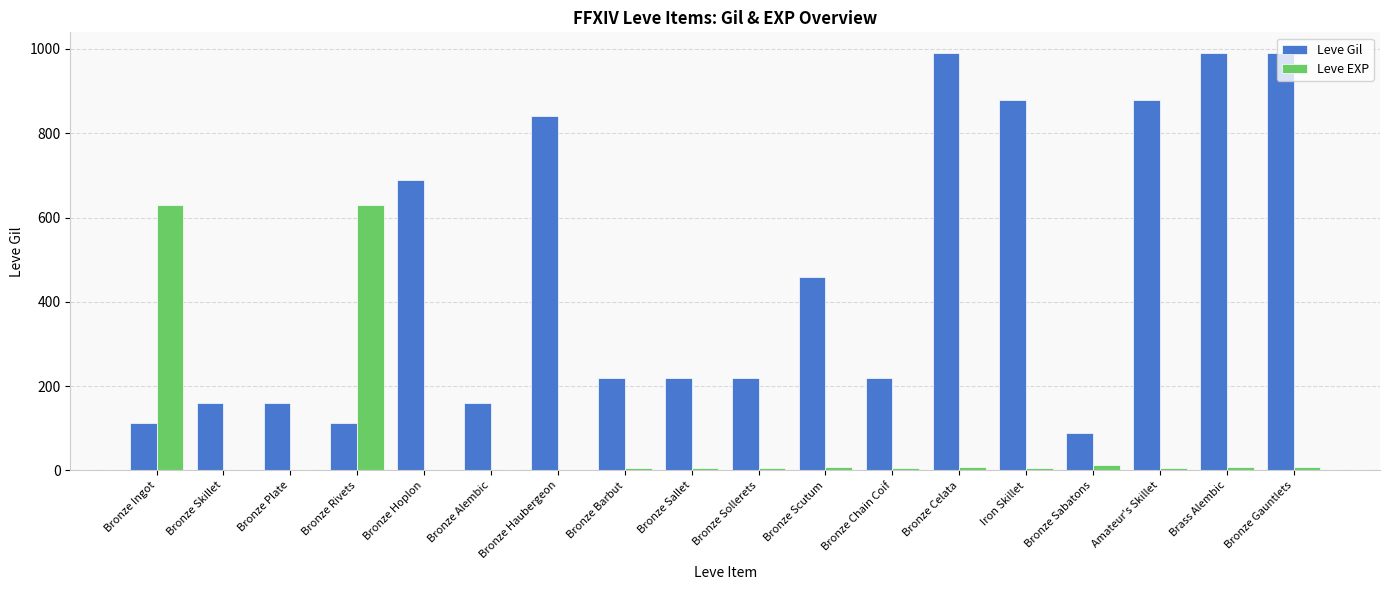

What is the maximum value for Leve Gil?

990